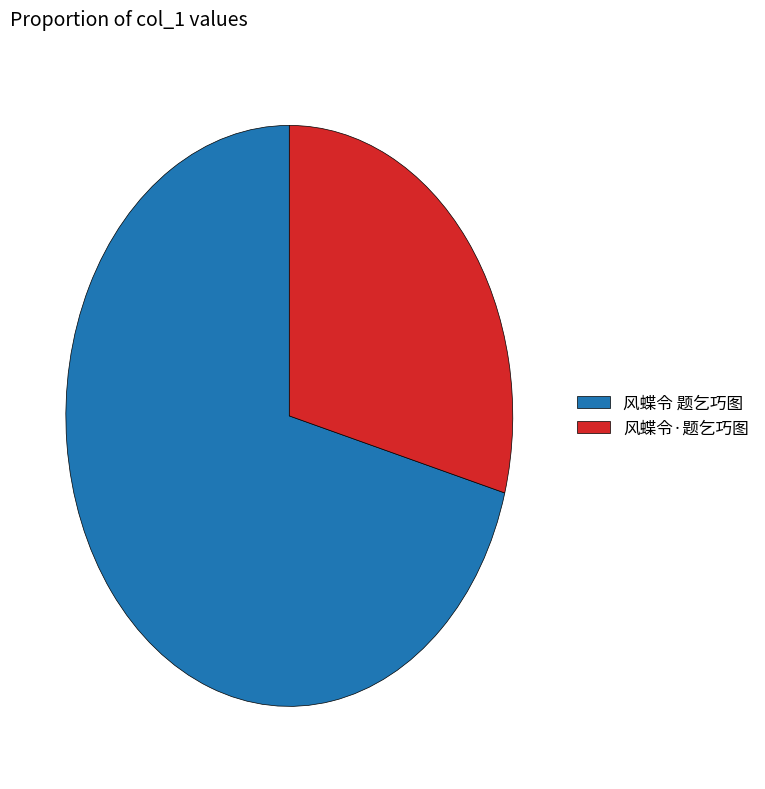

The 风蝶令 题乞巧图 slice represents 71% of the pie. True or false?

True